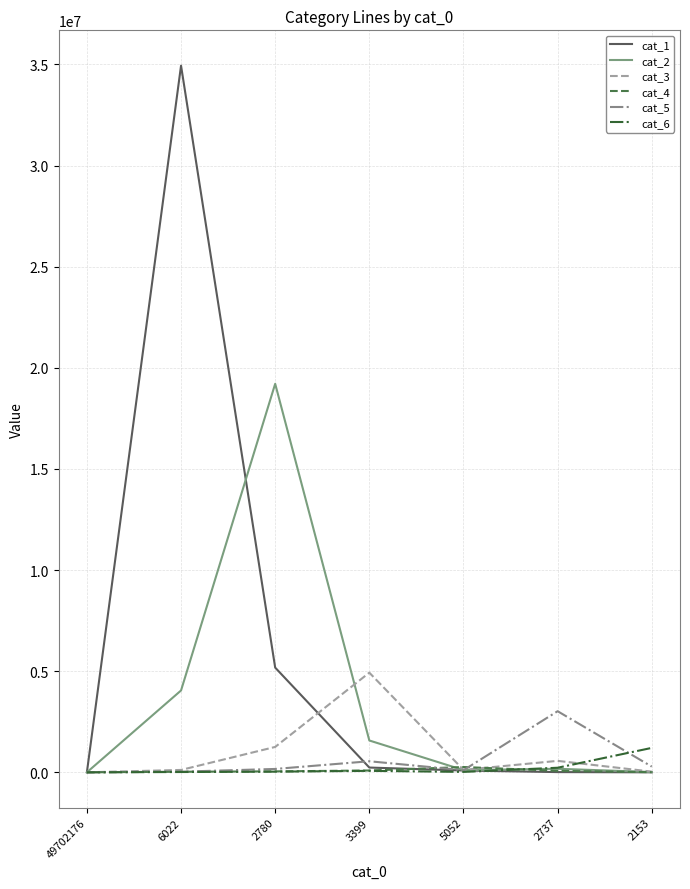

Does the chart have visible grid lines?

Yes